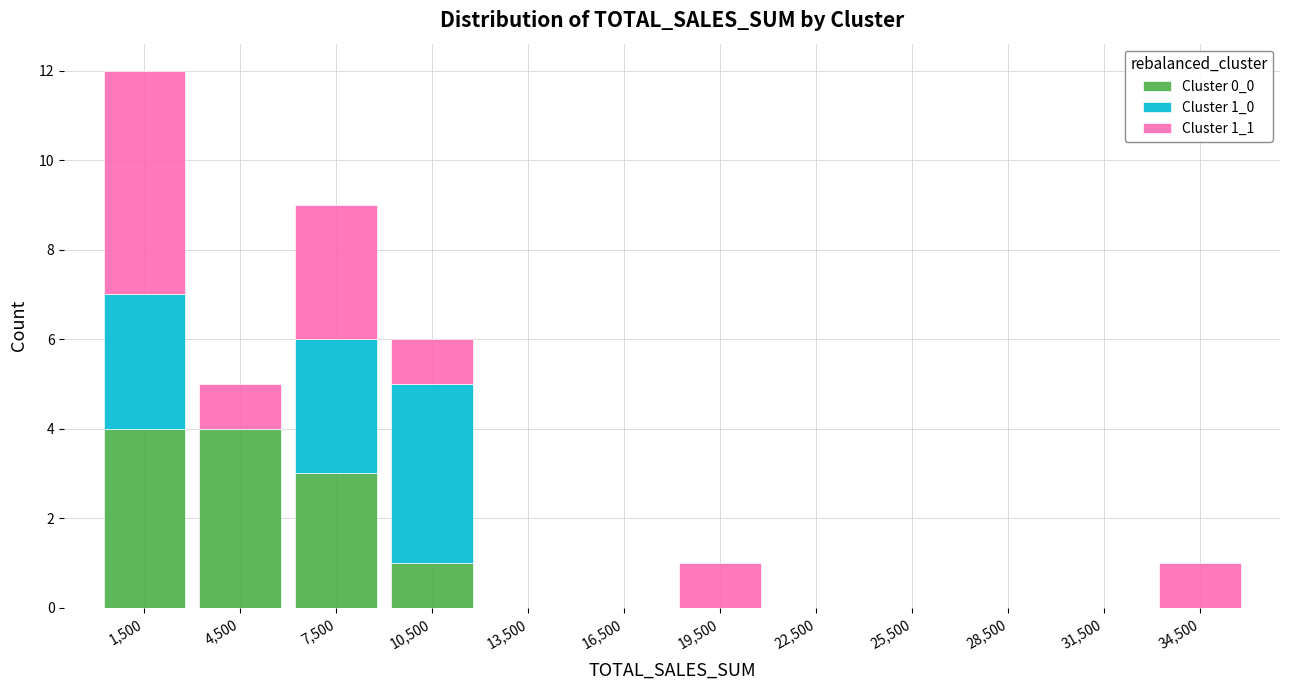

What is the total height of the stacked bar covering 33000 to 36000 on the x-axis? The values are not printed on the chart, so give them approximately, as read against the axis.

1